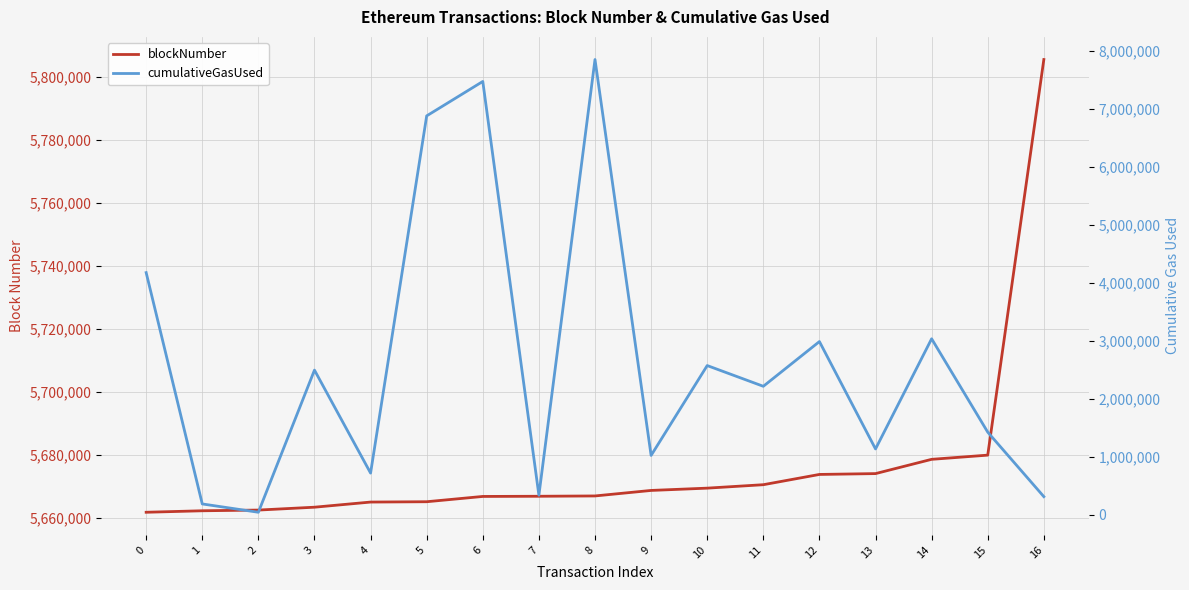

Between 5 and 11, which is larger?

11